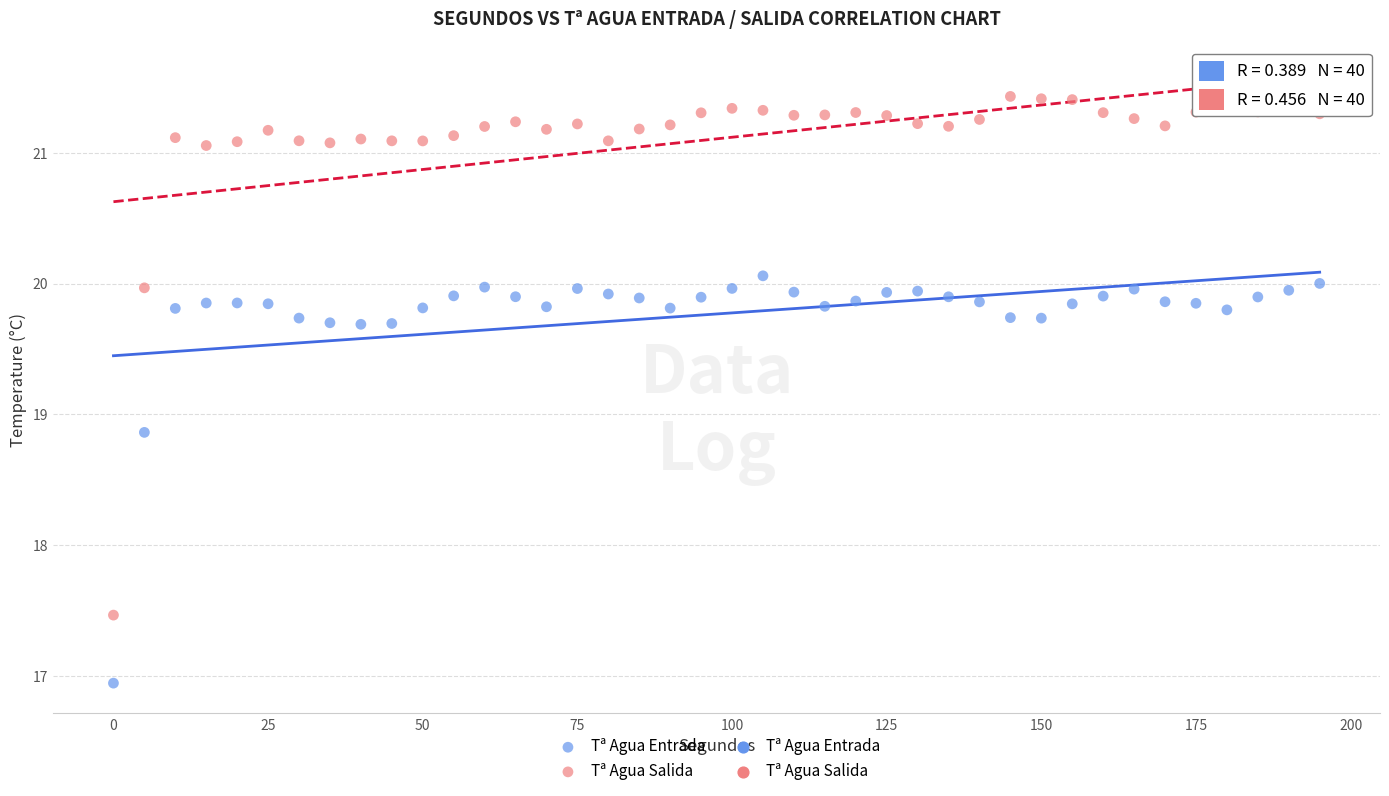

Which series reaches the maximum Y coordinate?

Tª Agua Salida